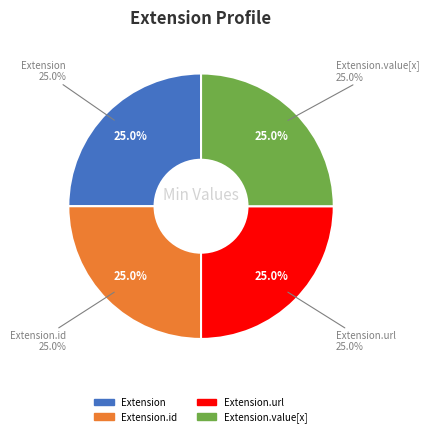

Which slice is the largest?

Extension.url